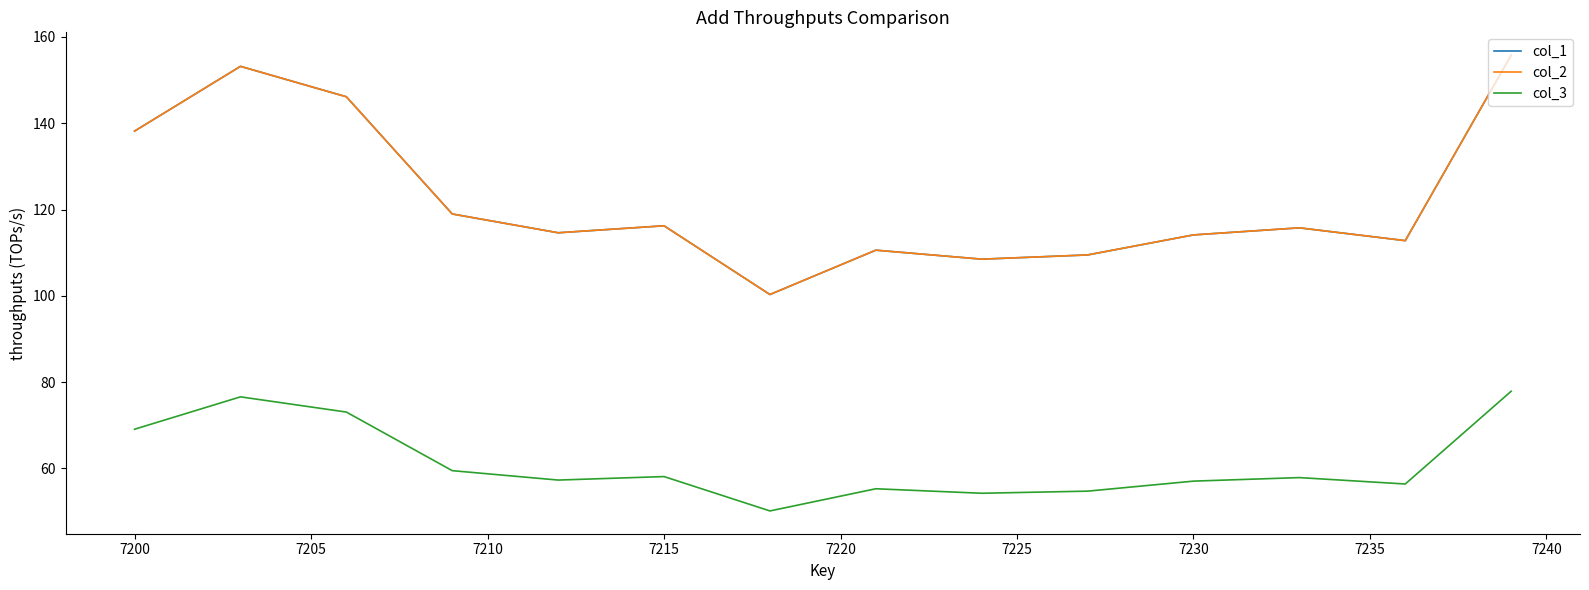

Does the chart have visible grid lines?

No